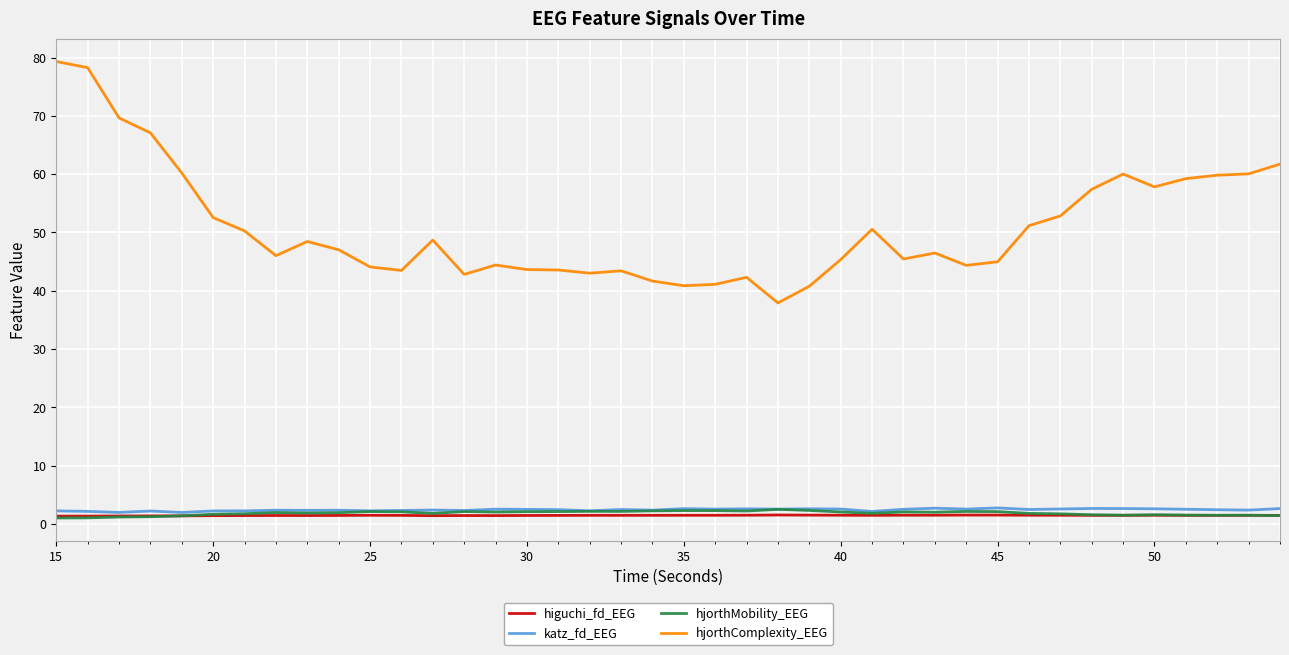

True or false: hjorthComplexity_EEG and katz_fd_EEG intersect in this chart.

False